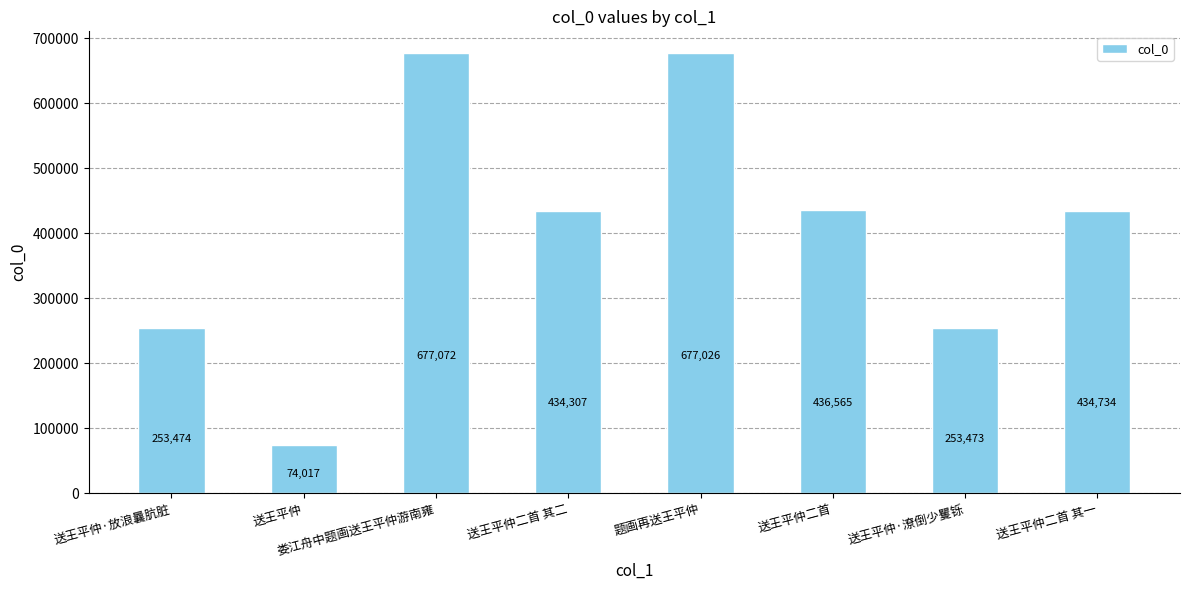

The value at 送王平仲 is 74017. True or false?

True